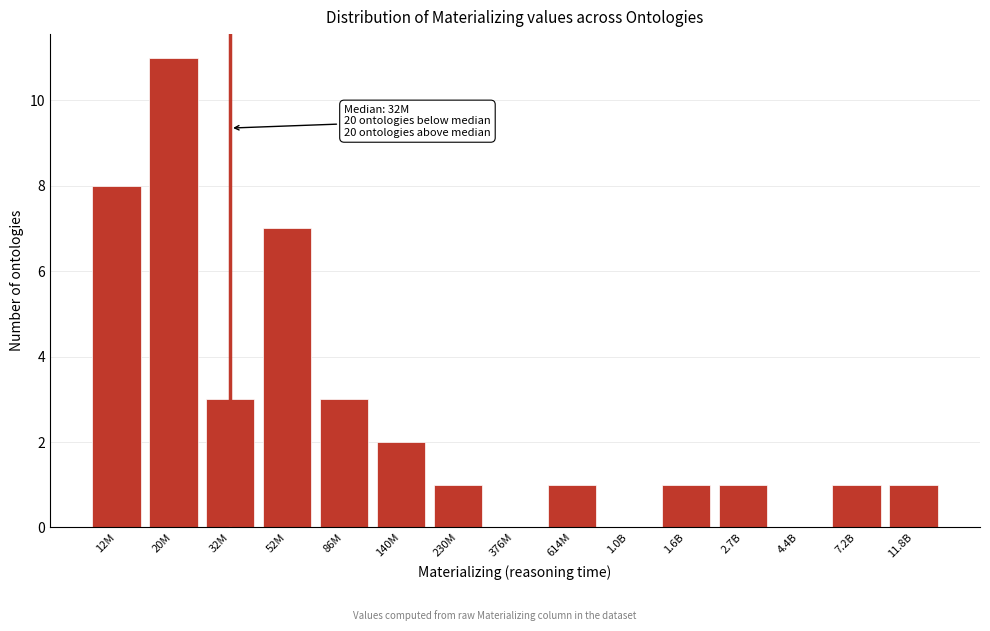

Reading left to right, transcribe all the data shown in this chart.

12M=8	20M=11	32M=3	52M=7	86M=3	140M=2	230M=1	376M=0	614M=1	1.0B=0	1.6B=1	2.7B=1	4.4B=0	7.2B=1	11.8B=1